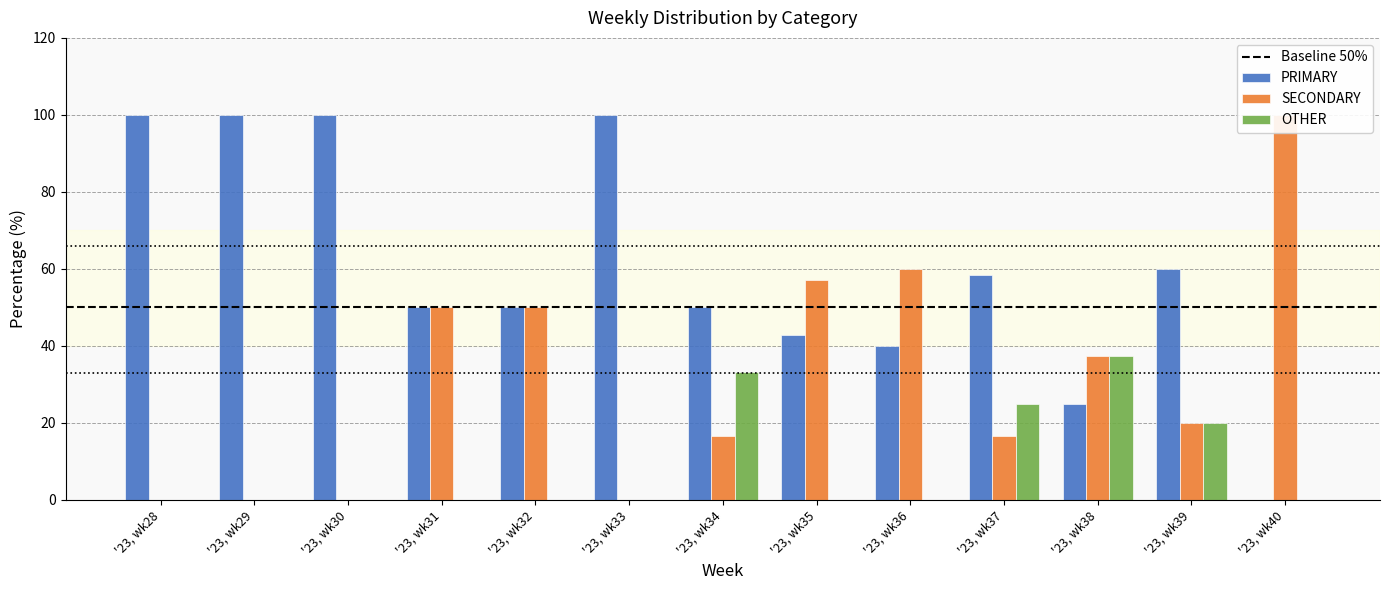

List the series in order of their peak value, lowest first.

OTHER, PRIMARY, SECONDARY